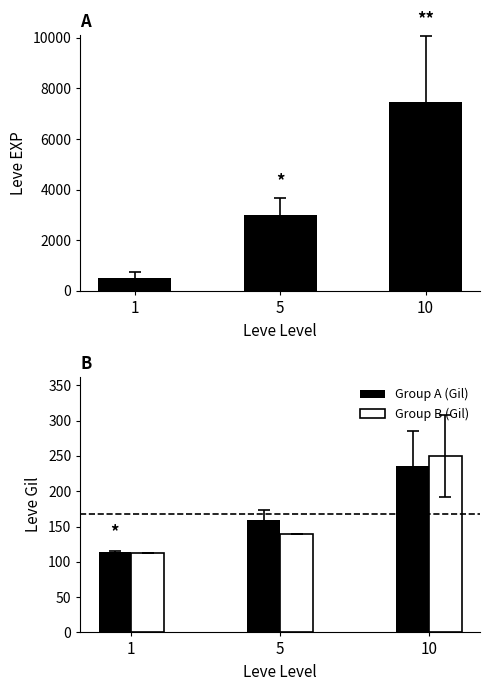

Read the Group B (Gil) value at 5.

139.3